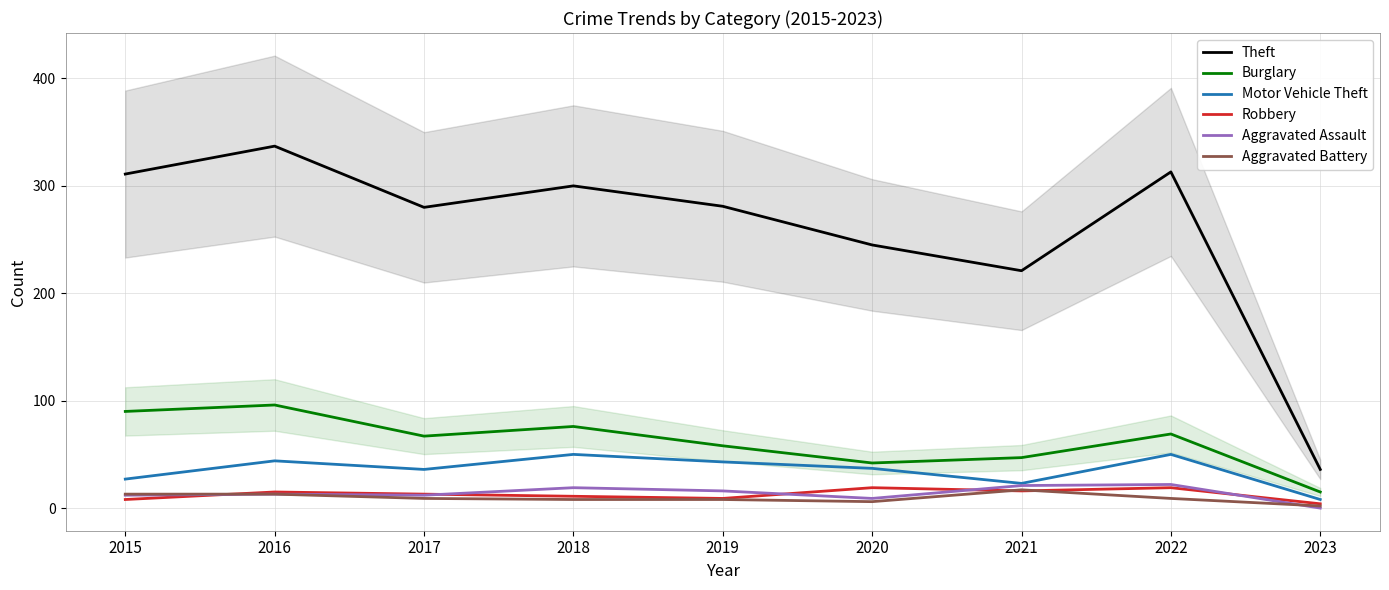

List the labels in order of Aggravated Battery value, largest first.

2021, 2015, 2016, 2017, 2022, 2018, 2019, 2020, 2023